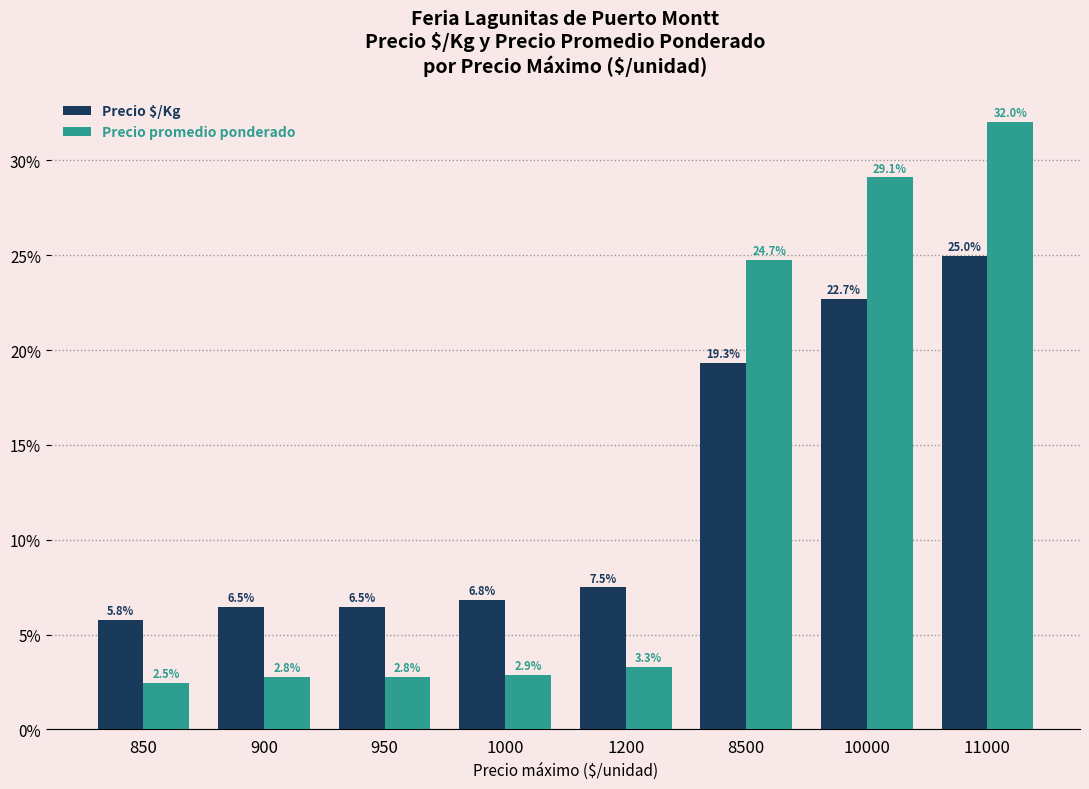

At which label does Precio $/Kg reach its minimum?

850